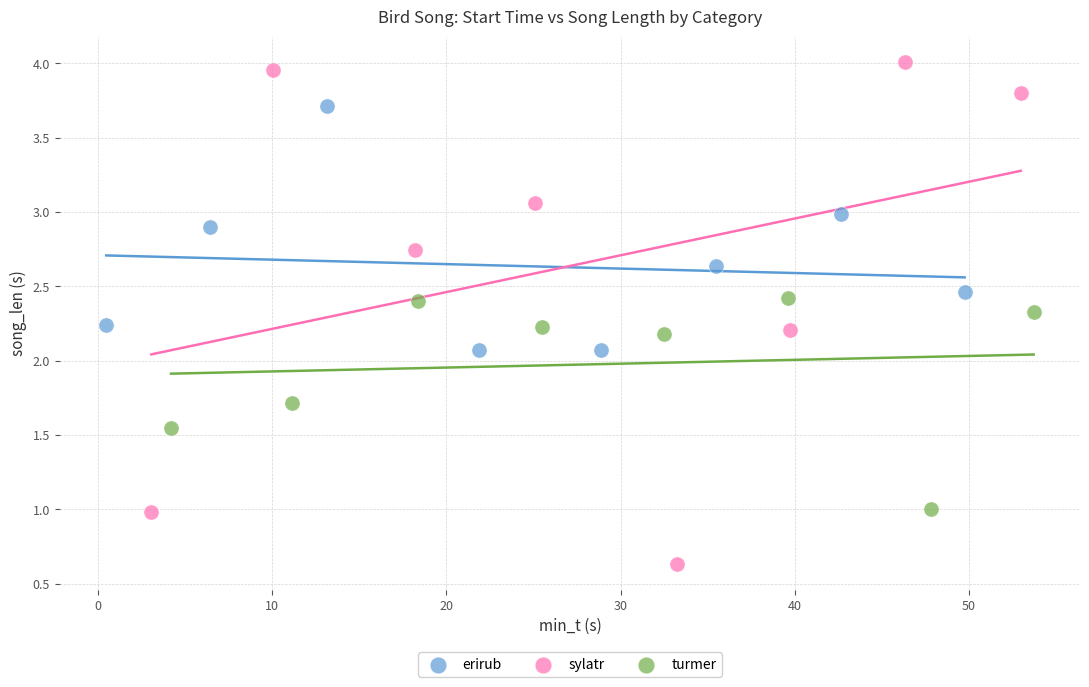

What are all the series names shown in the legend?

erirub, sylatr, turmer